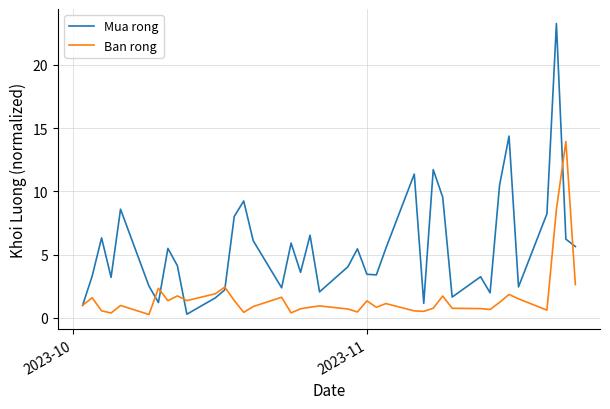

List the series in order of their peak value, highest first.

Mua rong, Ban rong